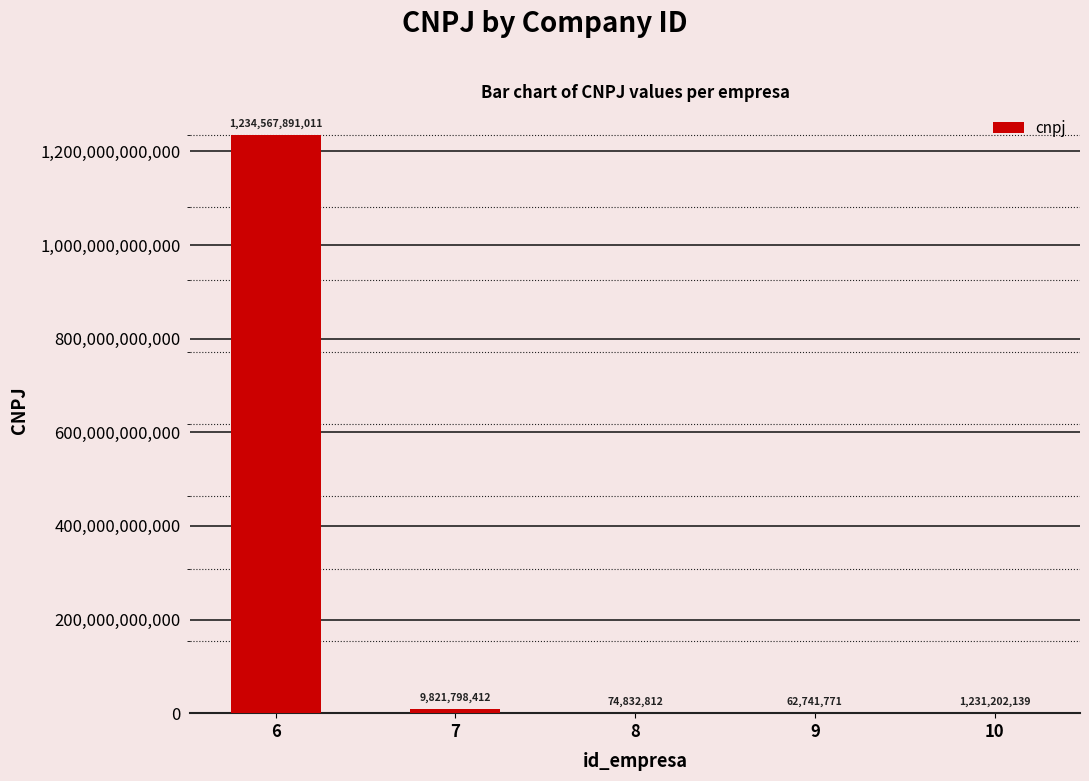

What is the maximum value shown in the chart?

1234567891011